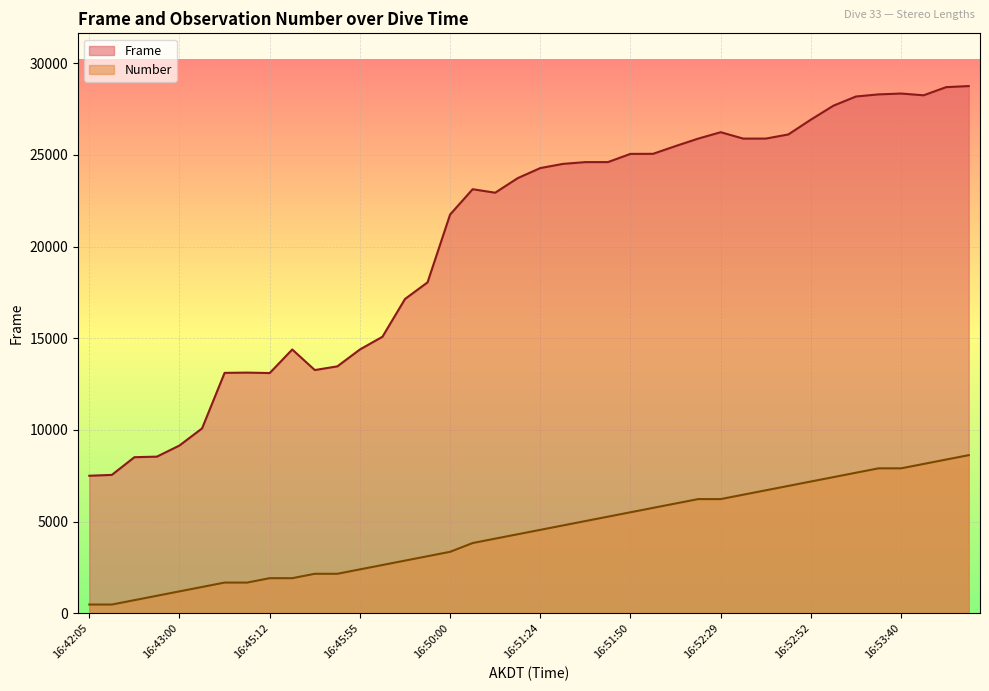

How many lines are shown in the chart?

2